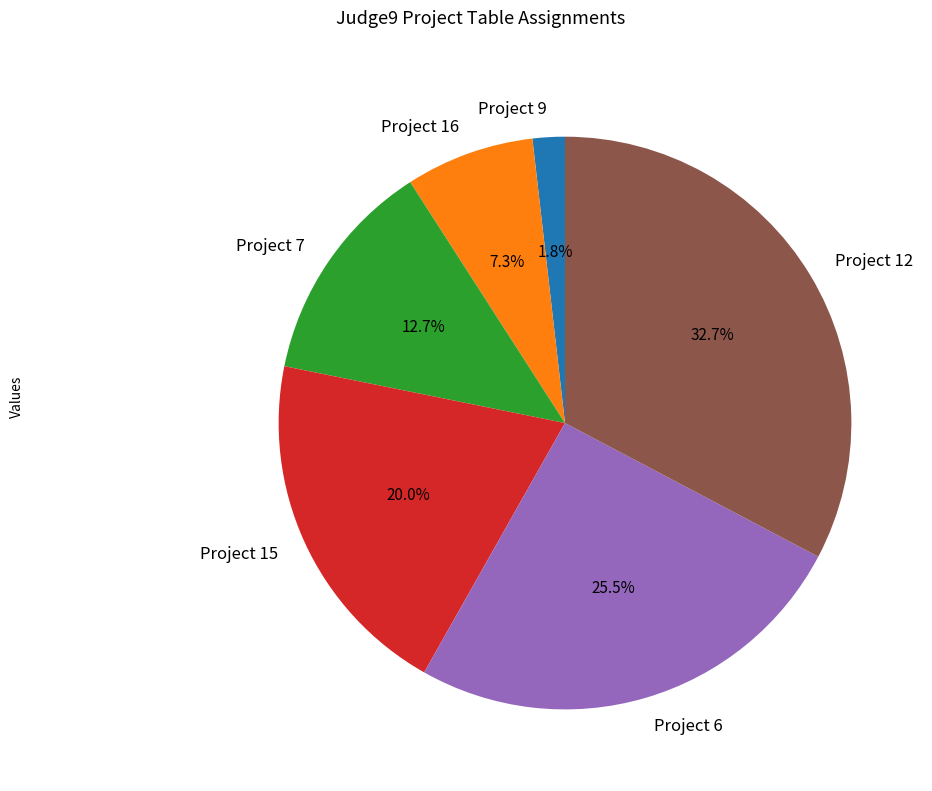

Does Project 12 account for over 50% of the chart?

No